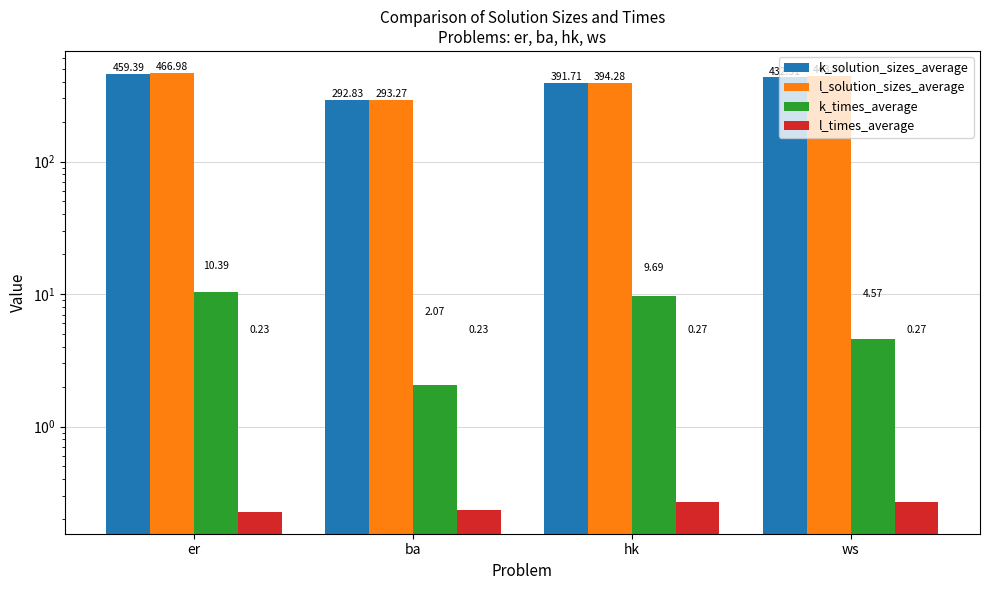

What is the sum of all l_times_average values?

1.0